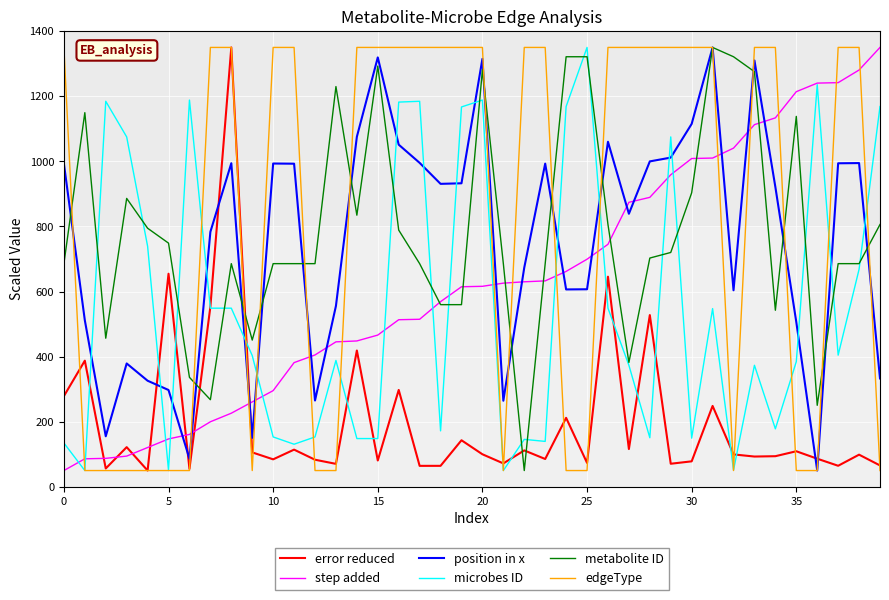

What is the lowest value of the edgeType series?

50.0